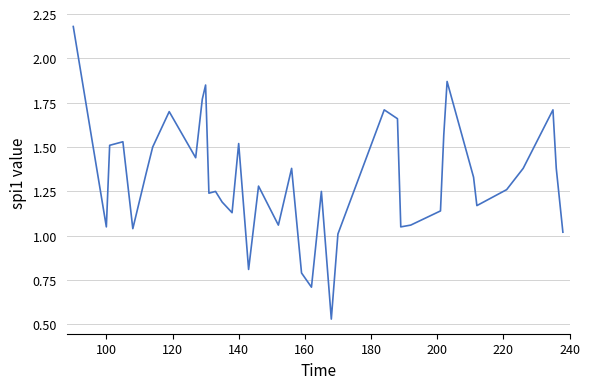

How many lines are shown in the chart?

1